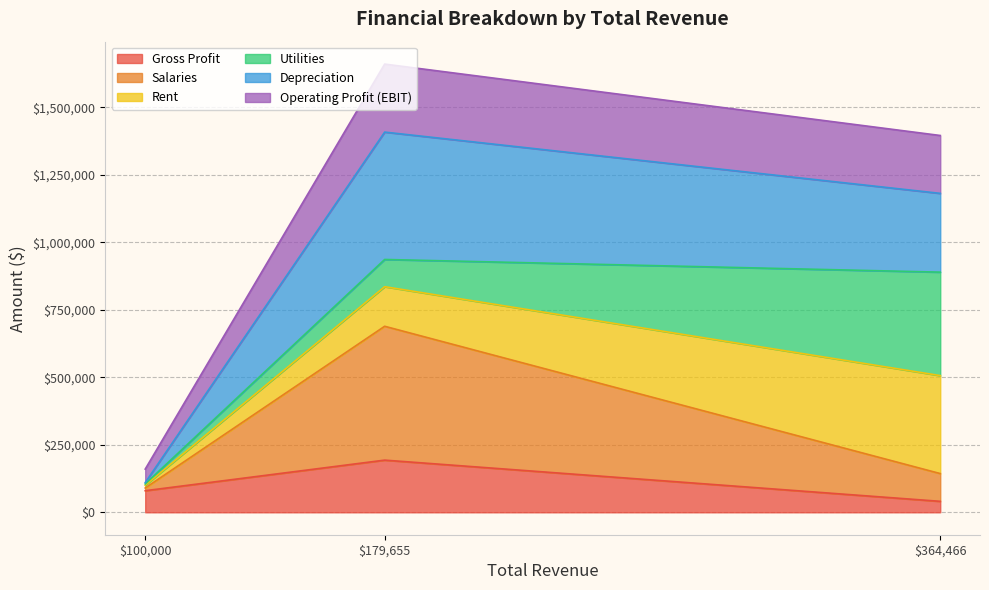

Does the chart have visible grid lines?

Yes